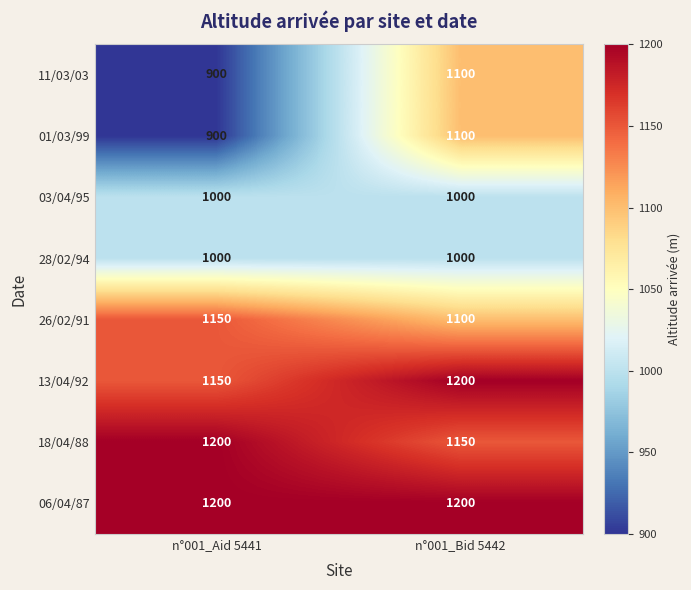

Reading right to left, extract all data points from this chart.

11/03/03: 1100	900
01/03/99: 1100	900
03/04/95: 1000	1000
28/02/94: 1000	1000
26/02/91: 1100	1150
13/04/92: 1200	1150
18/04/88: 1150	1200
06/04/87: 1200	1200